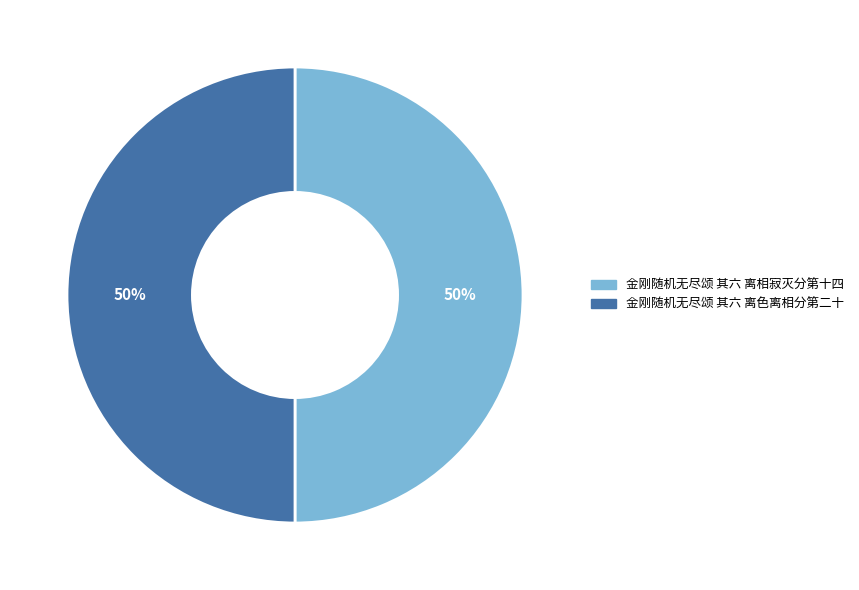

Is the sum of 金刚随机无尽颂 其六 离相寂灭分第十四 and 金刚随机无尽颂 其六 离色离相分第二十 greater than half?

Yes